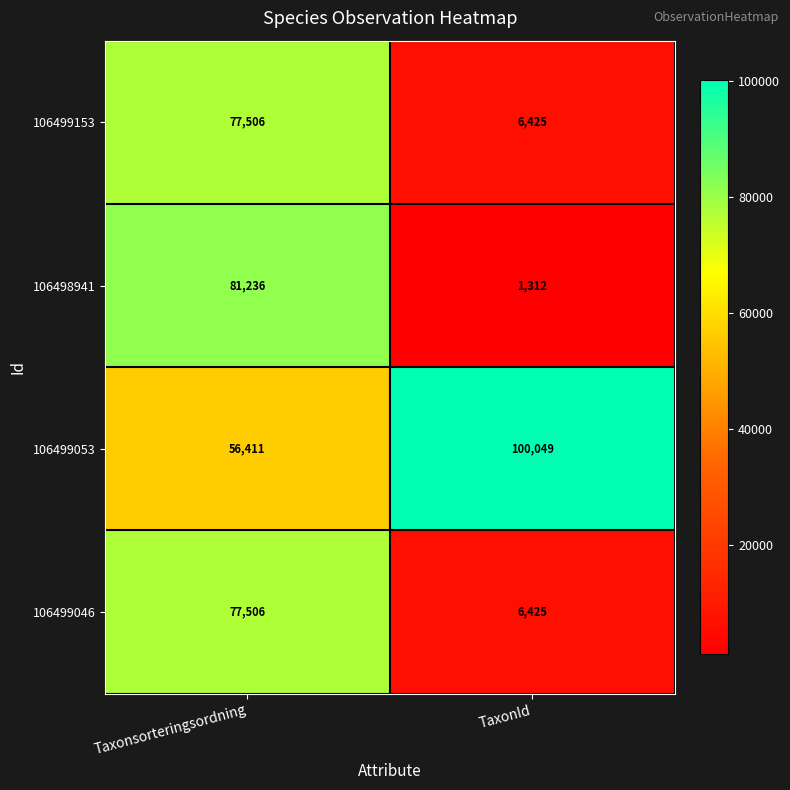

What is the maximum value shown in the chart?

100049